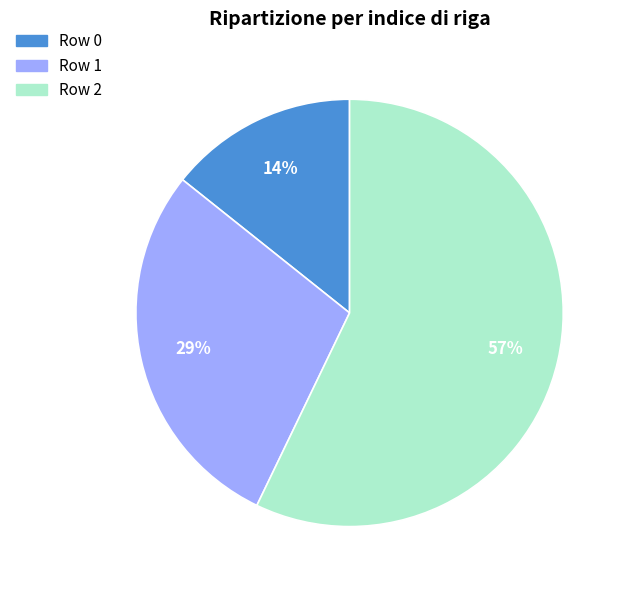

Between Row 2 and Row 1, which is larger?

Row 2